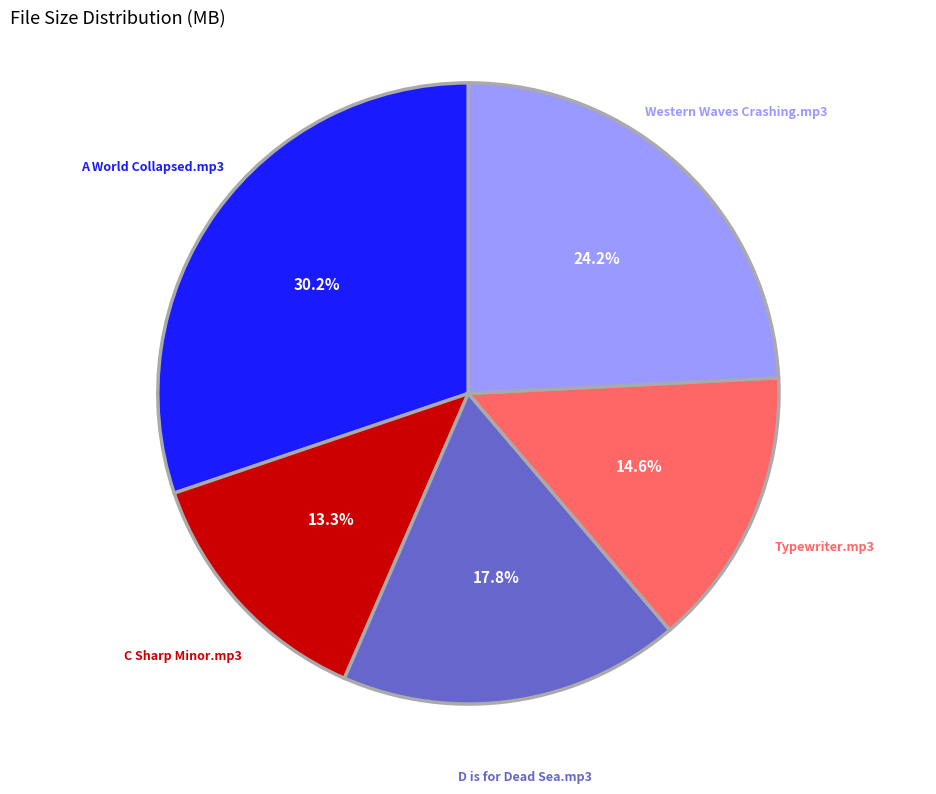

Rank the categories by value from lowest to highest.

C Sharp Minor.mp3, Typewriter.mp3, D is for Dead Sea.mp3, Western Waves Crashing.mp3, A World Collapsed.mp3